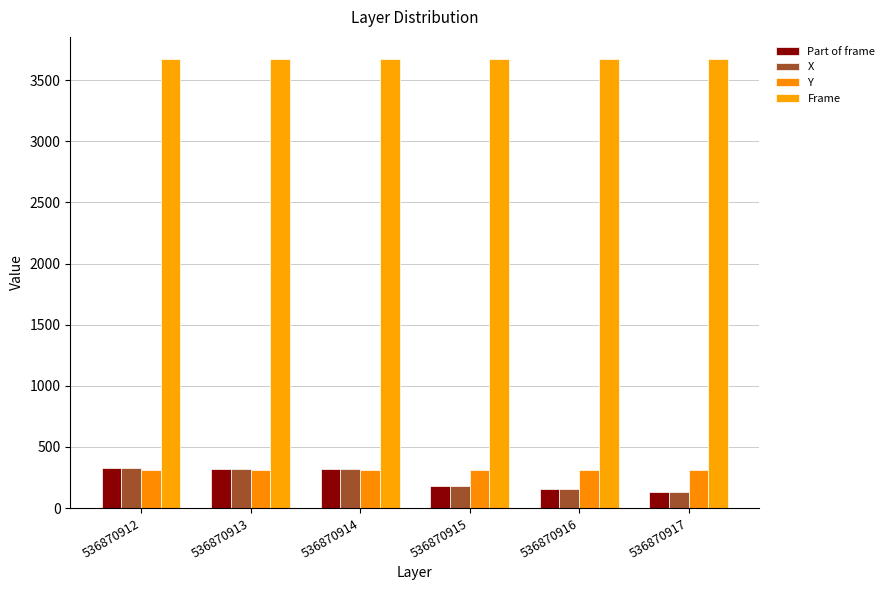

The Frame series shows 975 at 536870917. True or false?

False